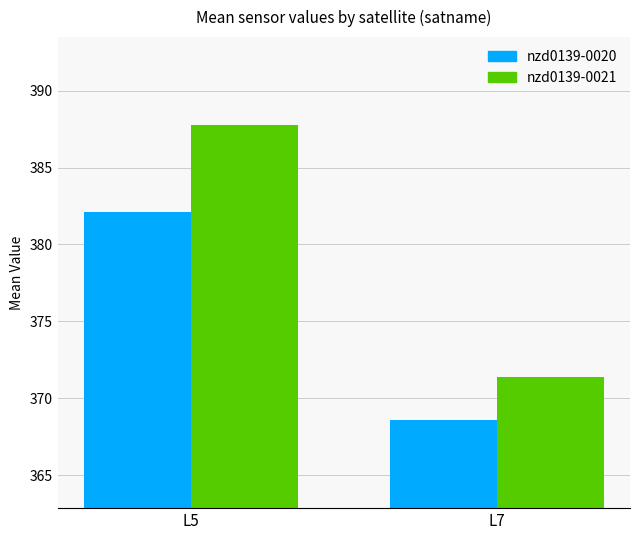

What is the value of the nzd0139-0021 bar at the 1st from the left?

387.7